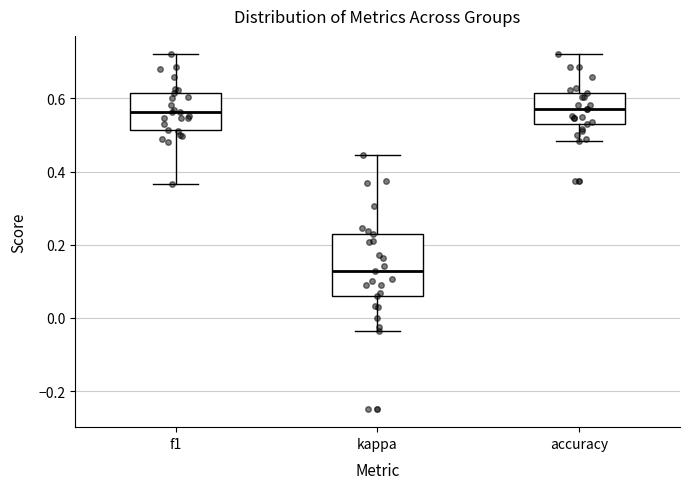

Which box's median line is the lowest?

kappa